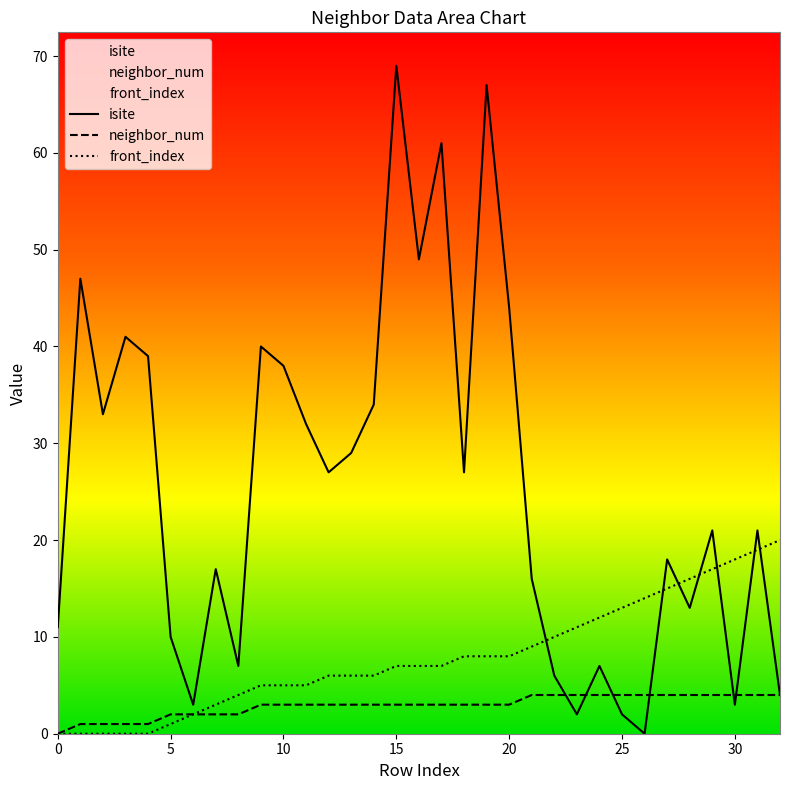

The front_index series shows 14 at 26. True or false?

True